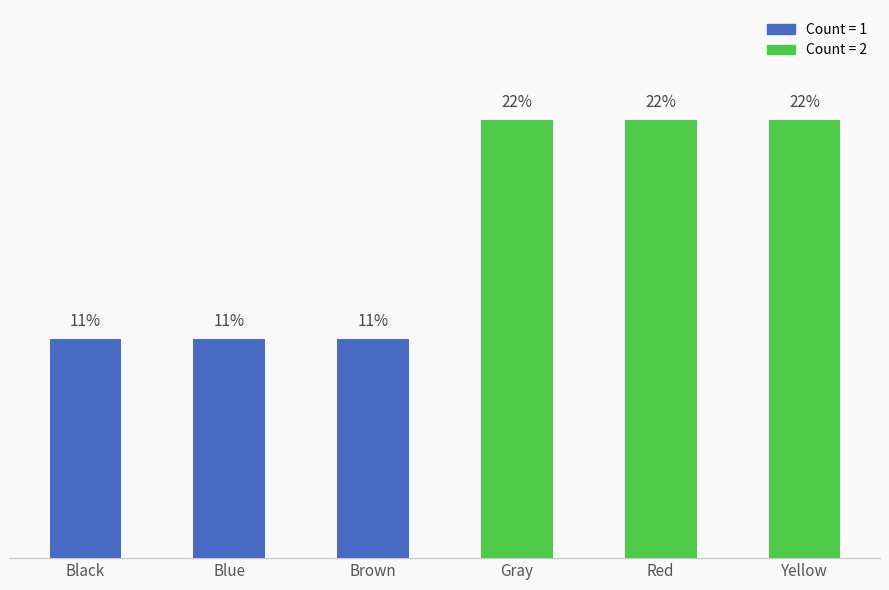

What is the difference between the maximum and second lowest values?

1